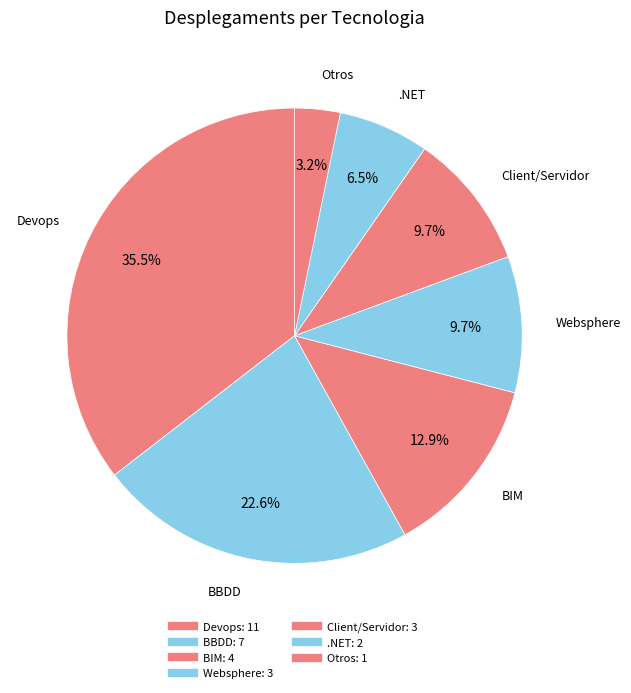

To the nearest percent, what portion does .NET represent?

6%